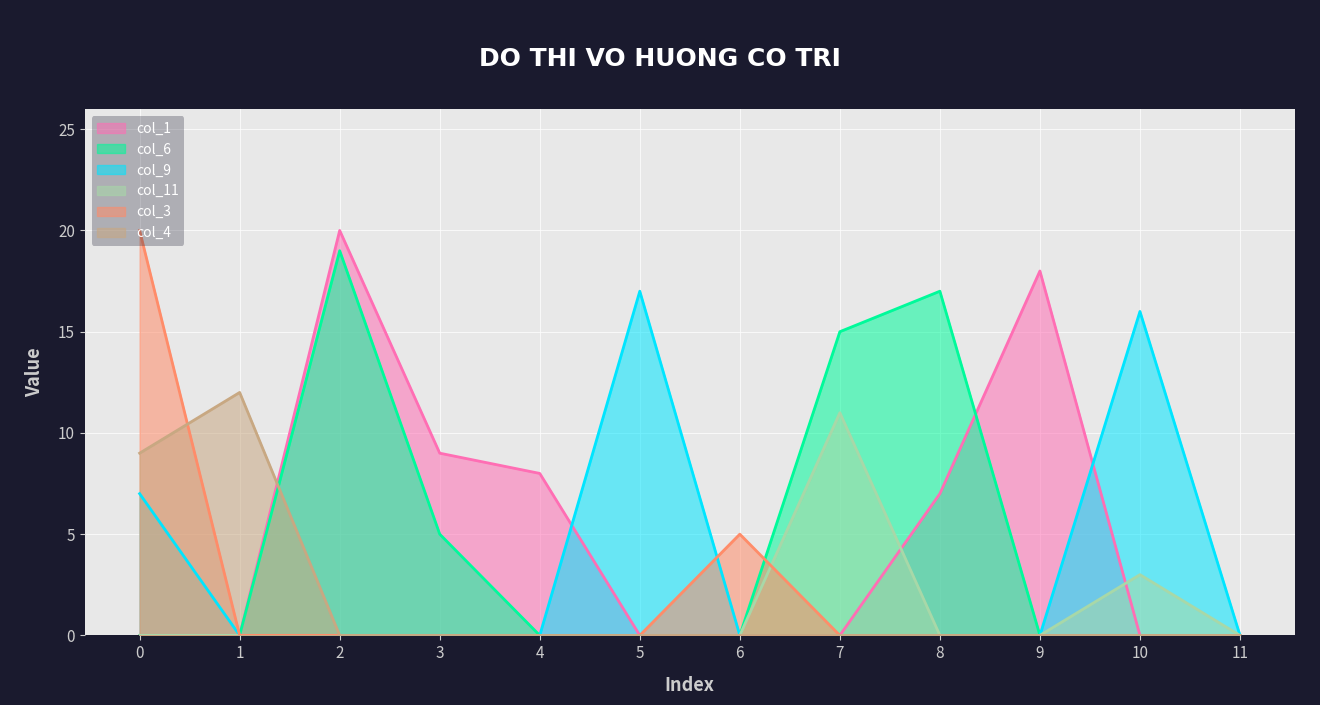

What is the difference between the maximum and minimum values in the col_1 series?

20